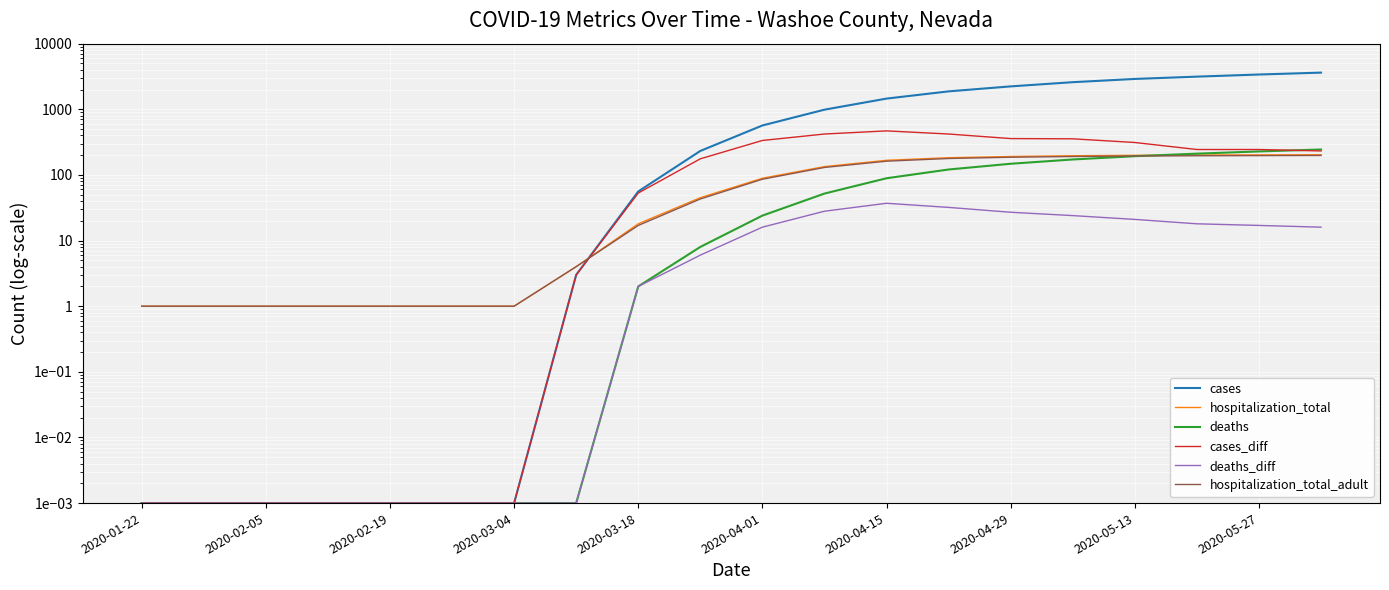

What is the lowest value of the hospitalization_total series?

1.0